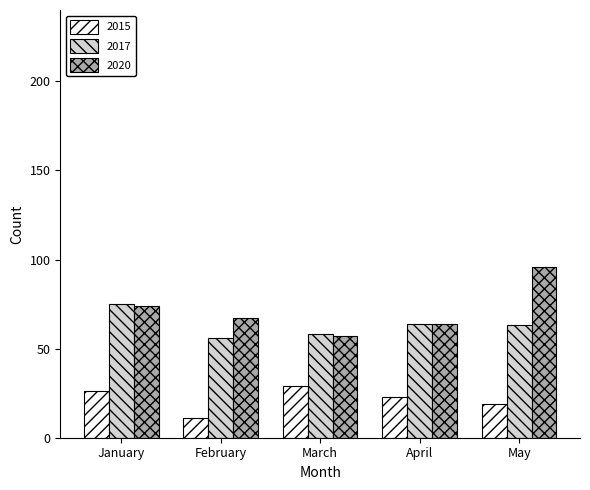

Which series changed the most between February and May?

2020